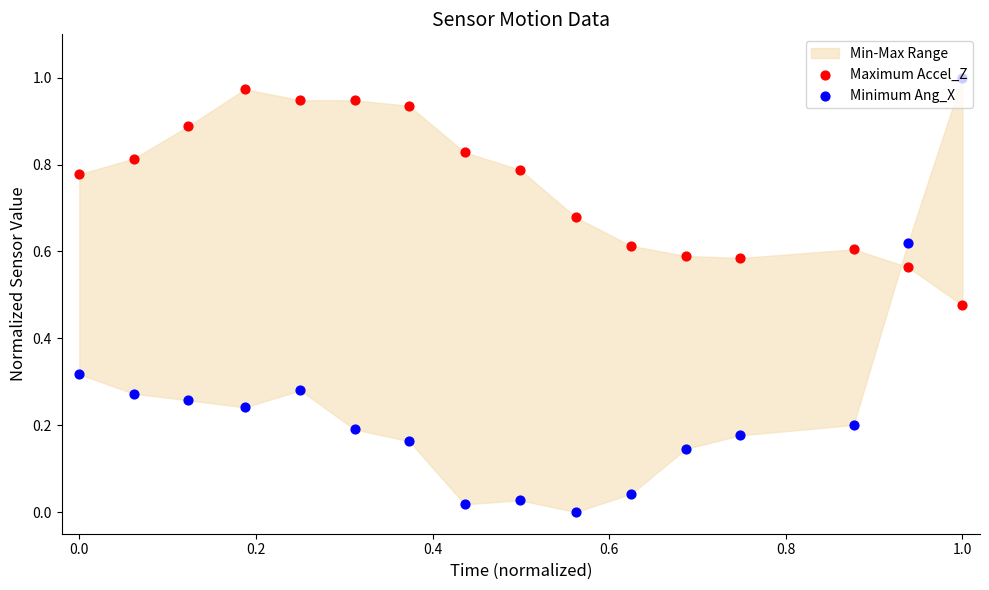

Which series contains the lowest Y value?

Minimum Ang_X